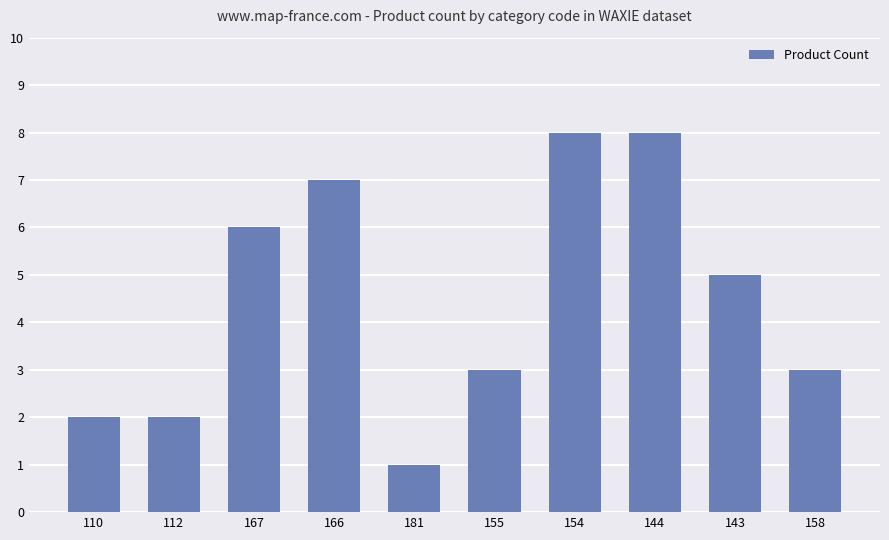

What is the difference between the values at 154 and 110?

6